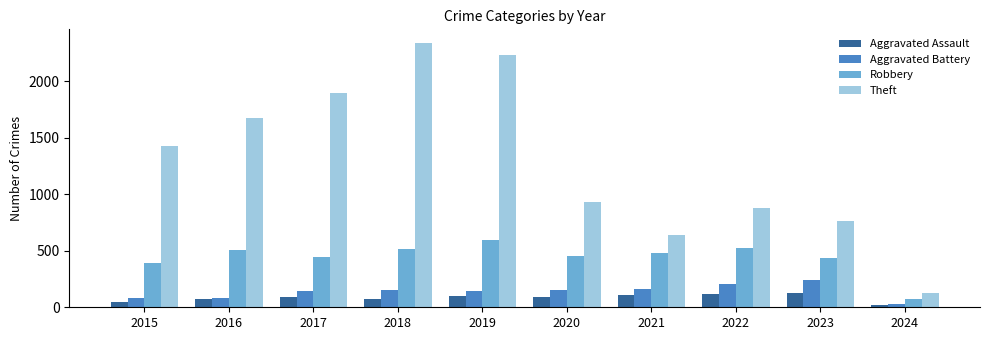

What is the total value across all series at 2016?

2339